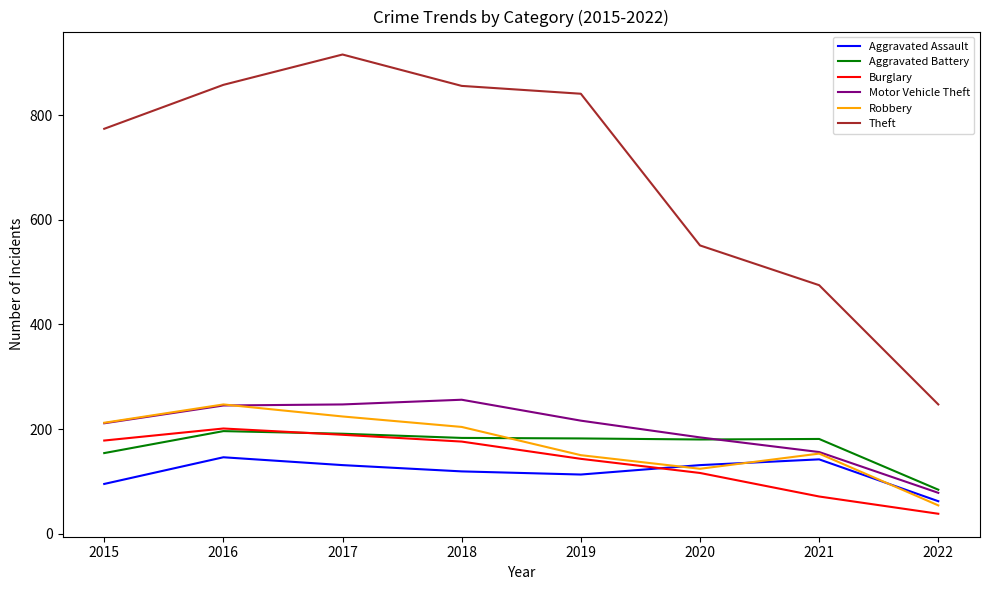

True or false: Robbery and Theft cross at least once.

False